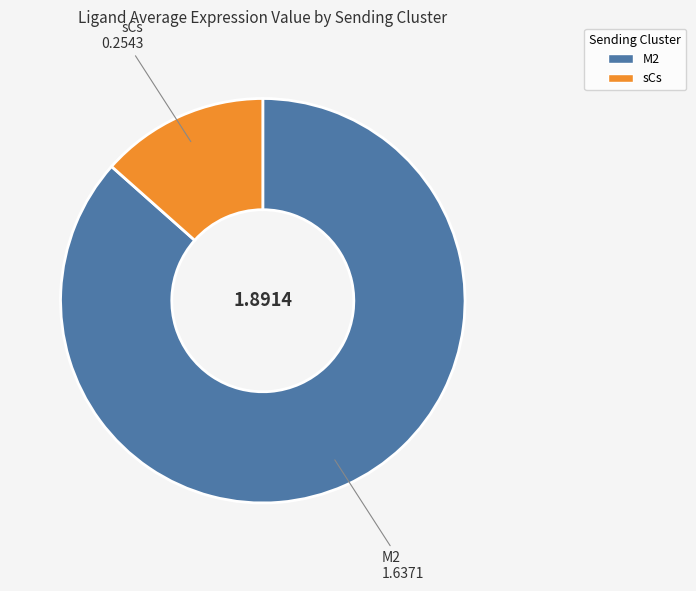

What is the smallest slice in the pie chart?

sCs